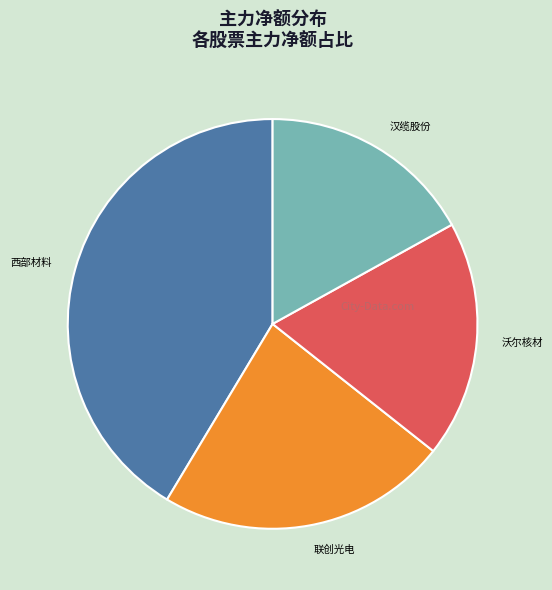

Is the sum of 联创光电 and 沃尔核材 greater than half?

No